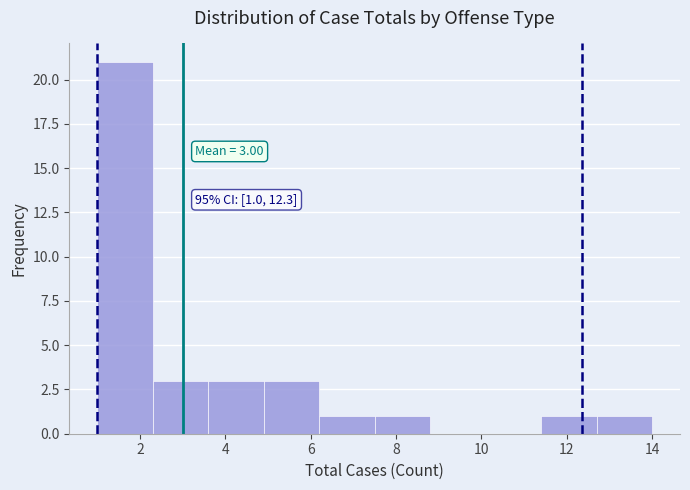

Which range on the x-axis has the tallest bar?

1.0 to 2.3